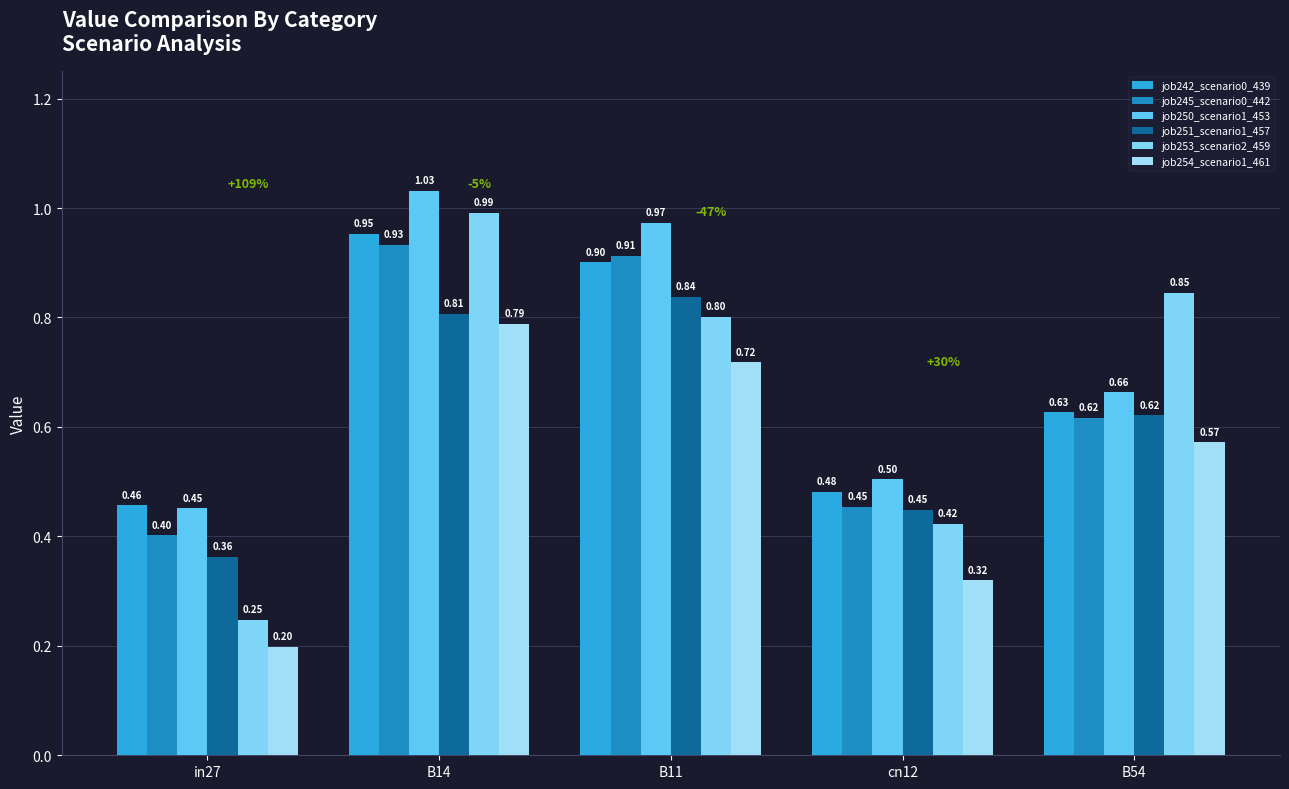

What is the sum of all job251_scenario1_457 values?

3.1